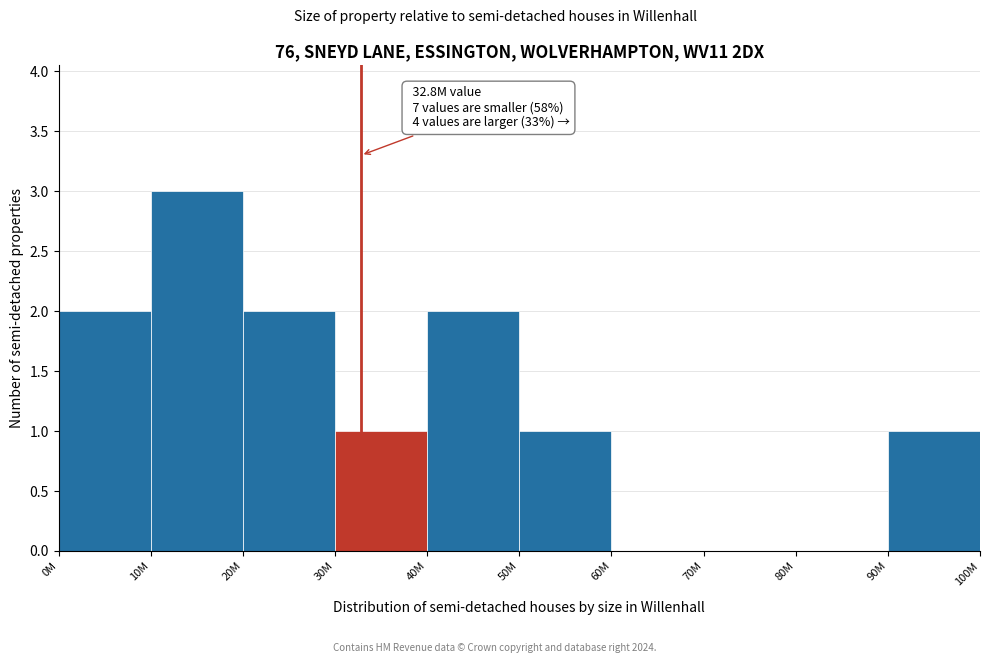

Reading right to left, list all the values displayed in this chart.

90M=1	80M=0	70M=0	60M=0	50M=1	40M=2	30M=1	20M=2	10M=3	0M=2